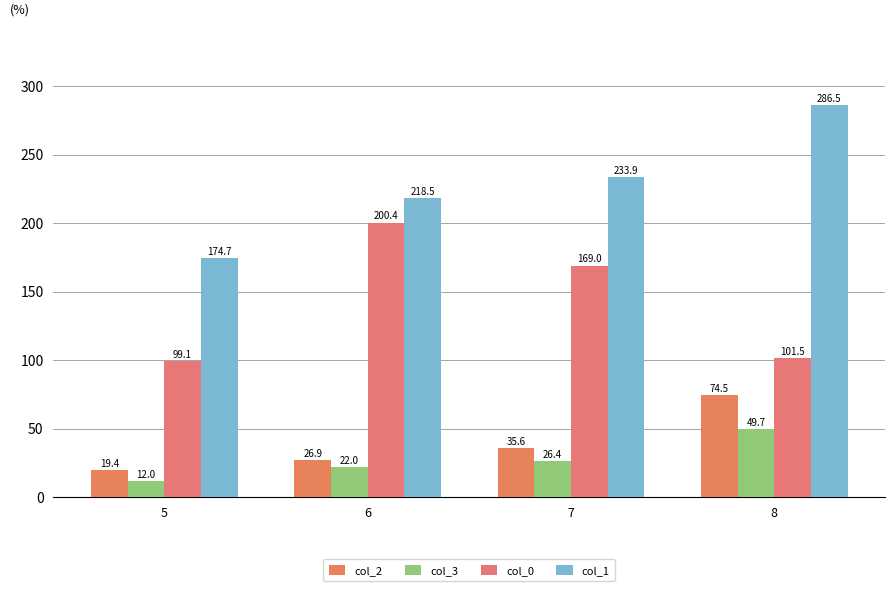

What is the value of the col_0 bar at the 1st from the left?

99.1